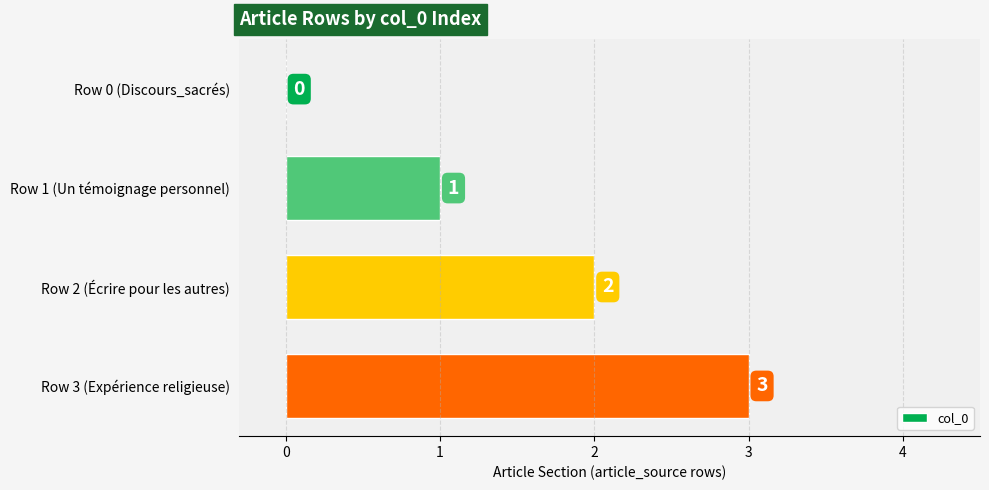

Count the number of categories in the chart.

4